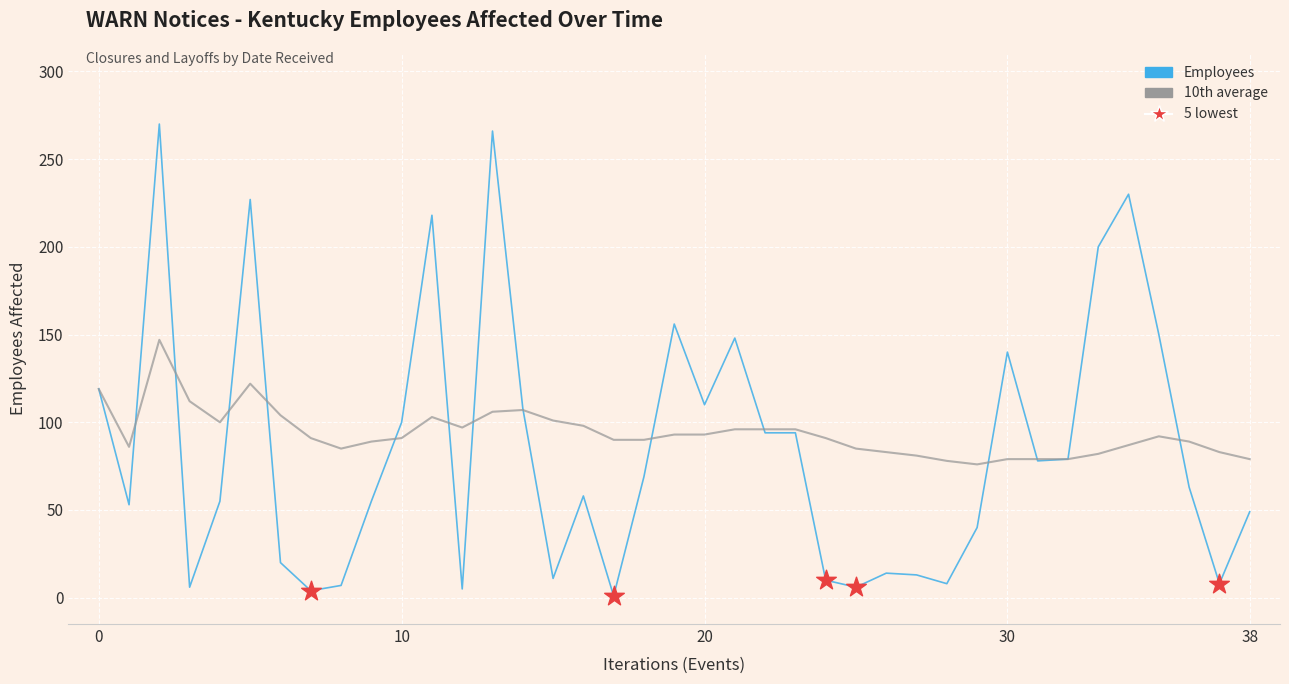

At how many categories does at least one series exceed 52?

39